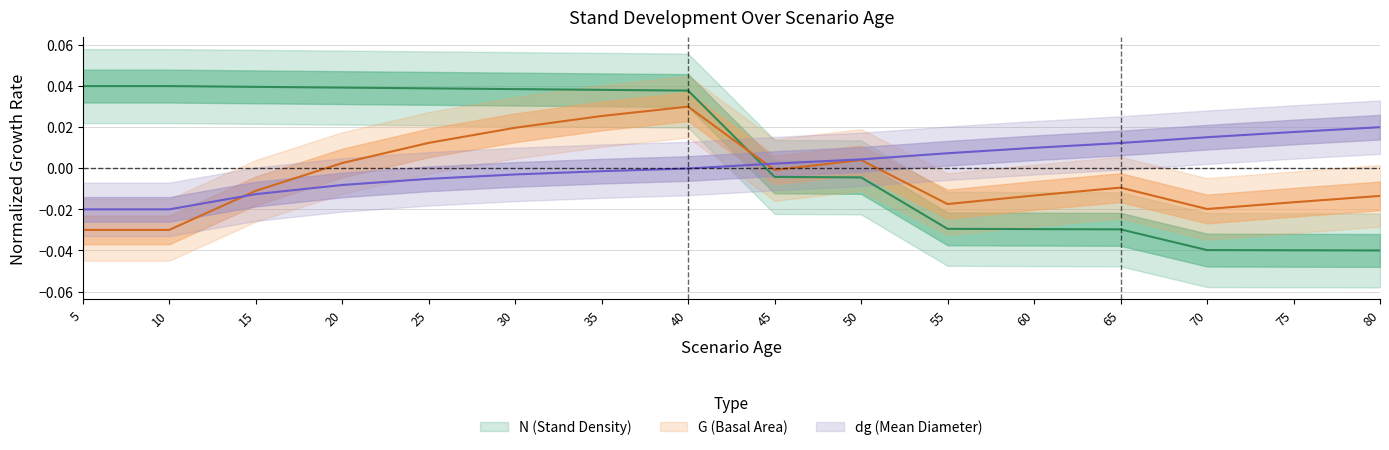

What is the spread (max minus min) of values at 80?

0.1